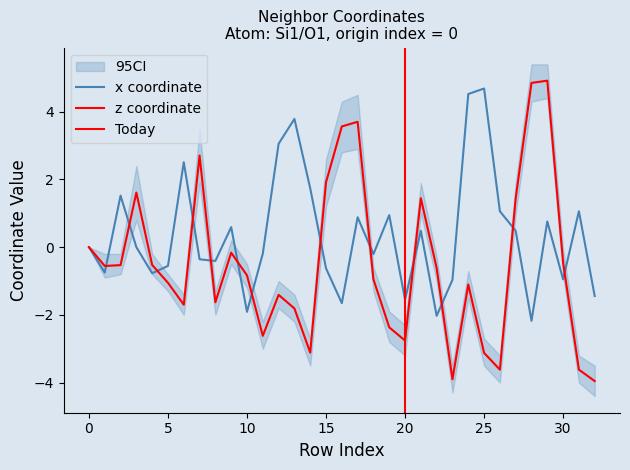

Which series ends up on top after the final intersection of z and x?

x